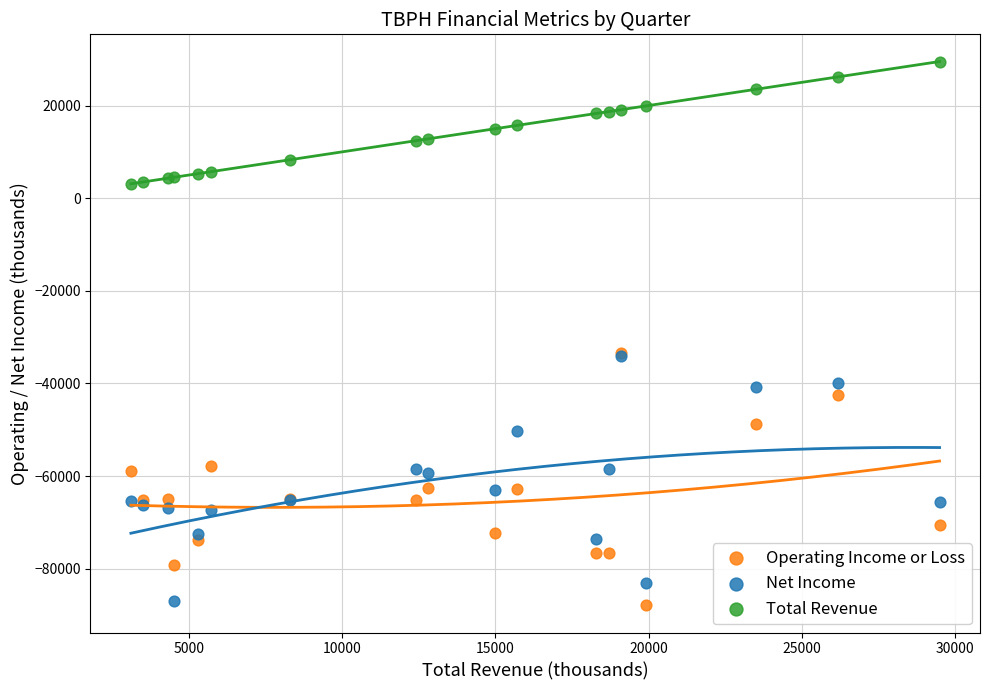

Which series reaches the maximum Y coordinate?

Total Revenue